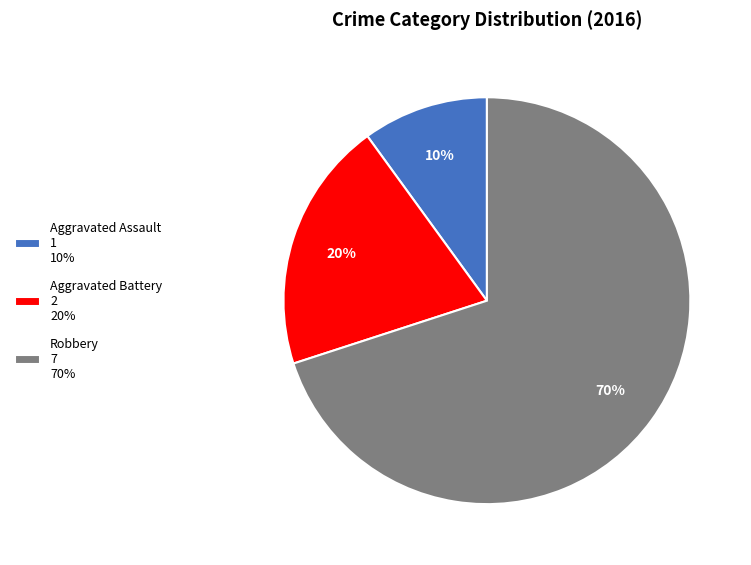

What is the smallest slice in the pie chart?

Aggravated Assault